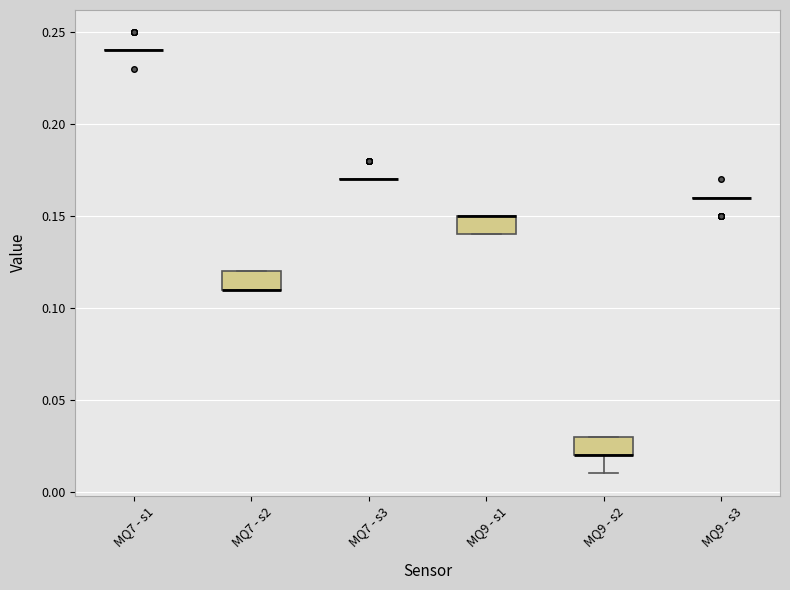

Reading left to right, transcribe this box plot: for each box, give where its median line is, the range the box spans, and where its two whiskers end, as read against the y-axis. The values are not printed on the chart, so give them approximately, as read against the axis.

MQ7 - s1: box collapsed to a line at 0.24, whiskers 0.24 to 0.24
MQ7 - s2: median 0.11 (drawn on the box's lower edge), box 0.11 to 0.12, whiskers 0.11 to 0.12
MQ7 - s3: box collapsed to a line at 0.17, whiskers 0.17 to 0.17
MQ9 - s1: median 0.15 (drawn on the box's upper edge), box 0.14 to 0.15, whiskers 0.14 to 0.15
MQ9 - s2: median 0.02 (drawn on the box's lower edge), box 0.02 to 0.03, whiskers 0.01 to 0.03
MQ9 - s3: box collapsed to a line at 0.16, whiskers 0.16 to 0.16